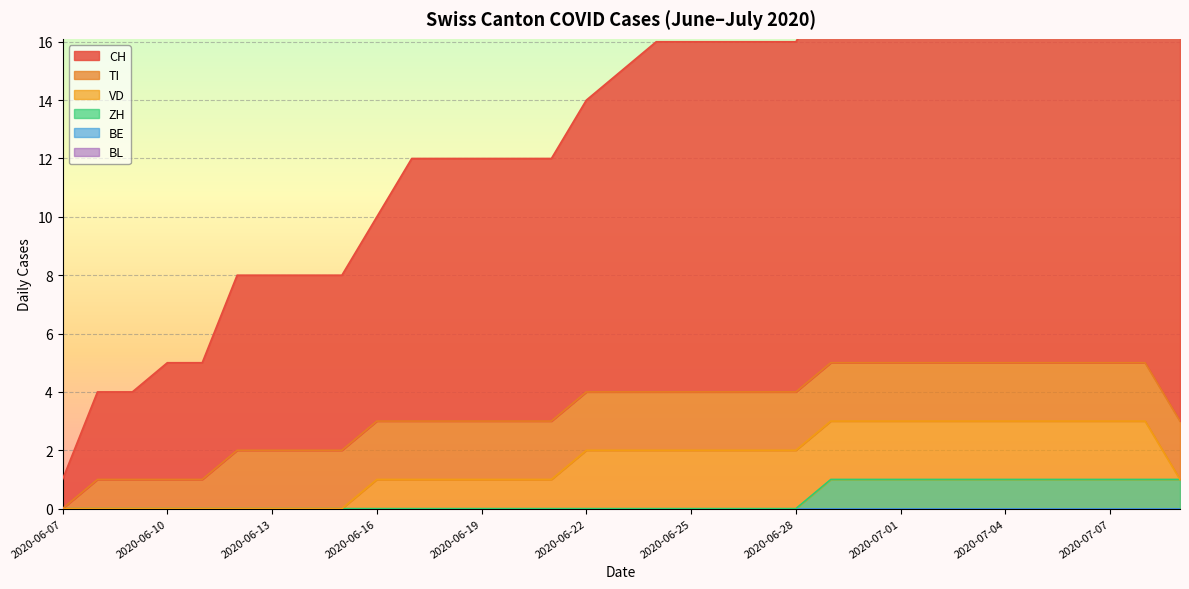

Rank the series by their maximum value, from highest to lowest.

CH, TI, VD, ZH, BE, BL